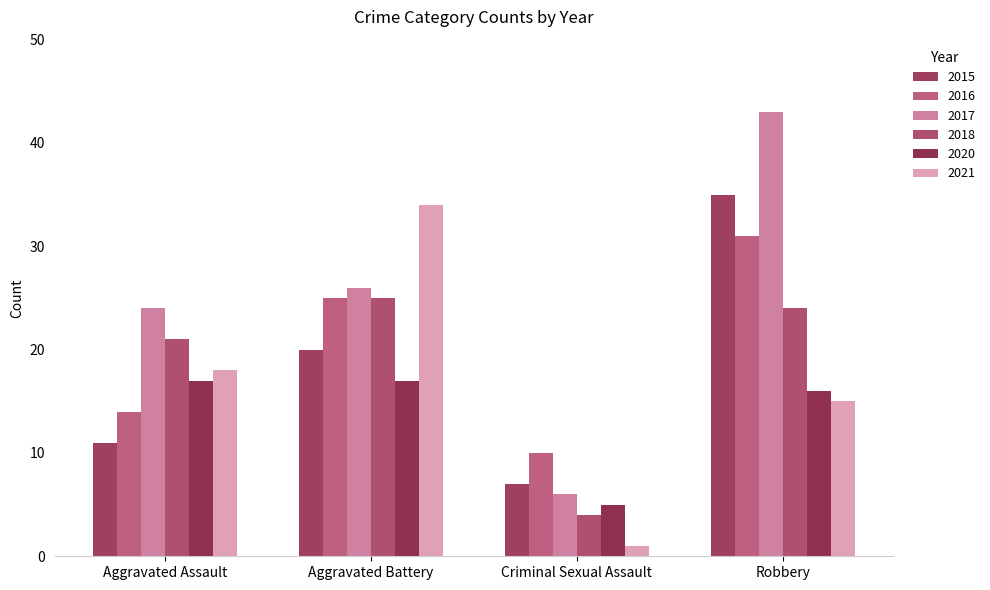

Where does the 2016 series first go above 25?

Robbery